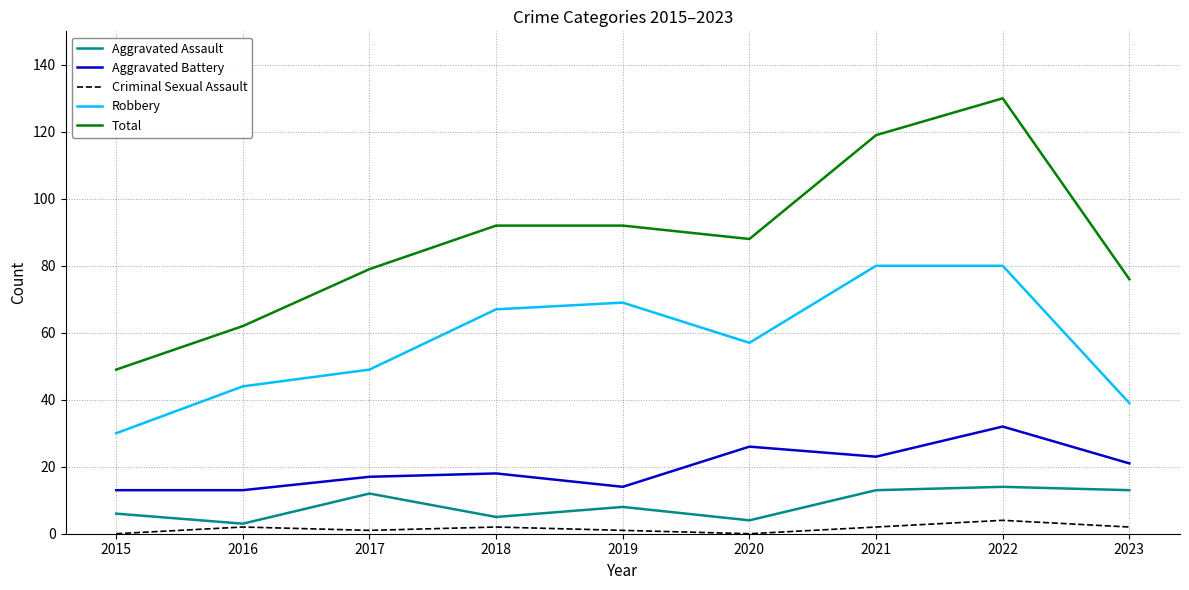

What is the sum of all Criminal Sexual Assault values?

14